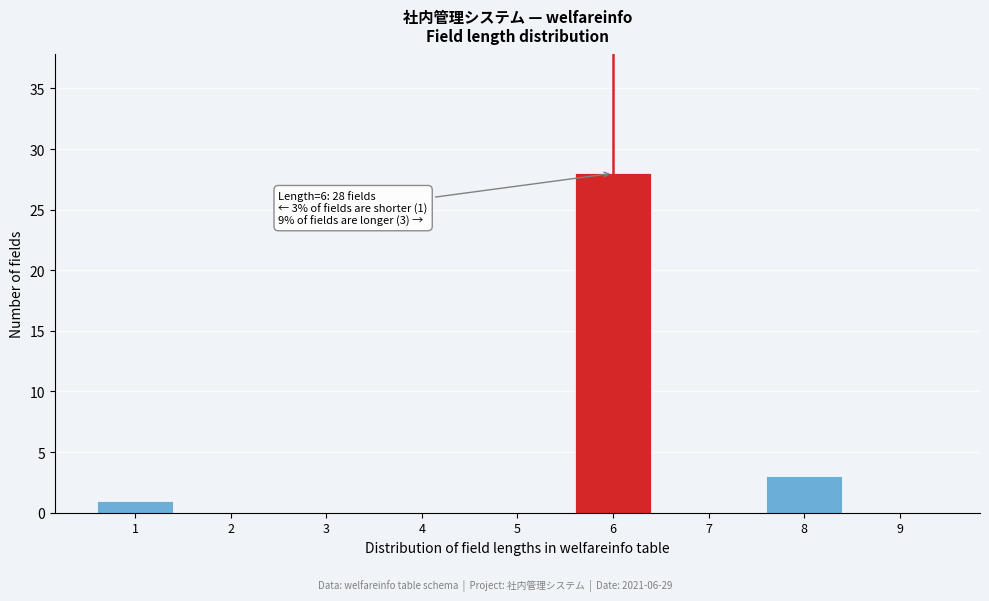

Which range on the x-axis has the tallest bar?

5.5 to 6.5